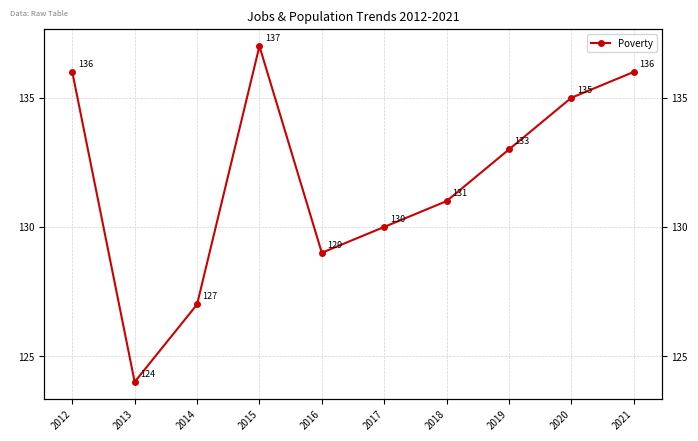

List the labels in order of value, largest first.

2015, 2012, 2021, 2020, 2019, 2018, 2017, 2016, 2014, 2013